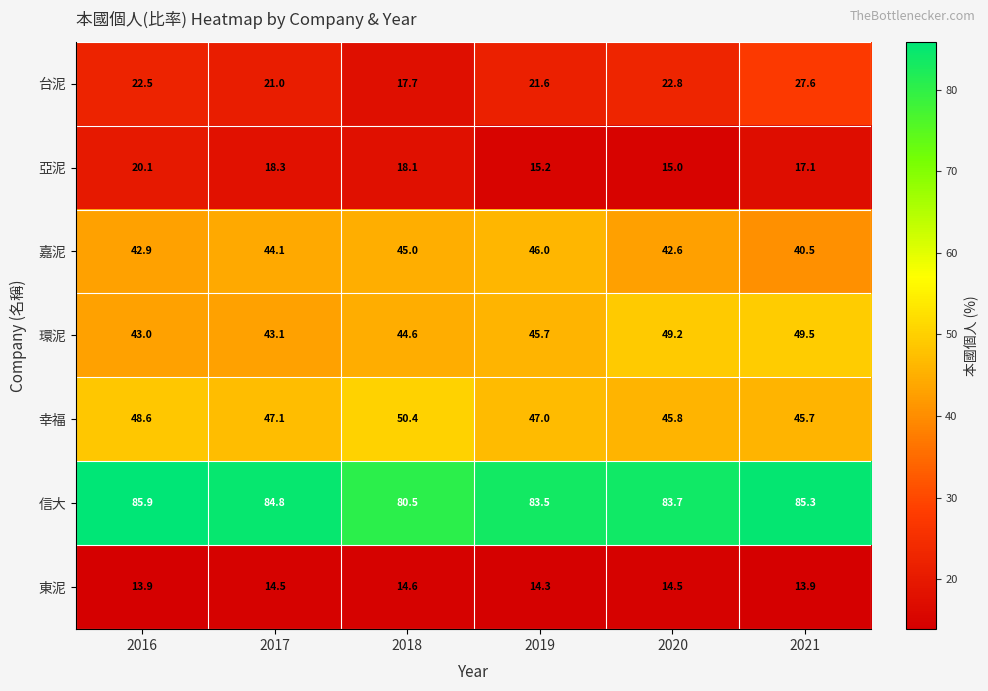

What is the maximum value shown in the chart?

85.9